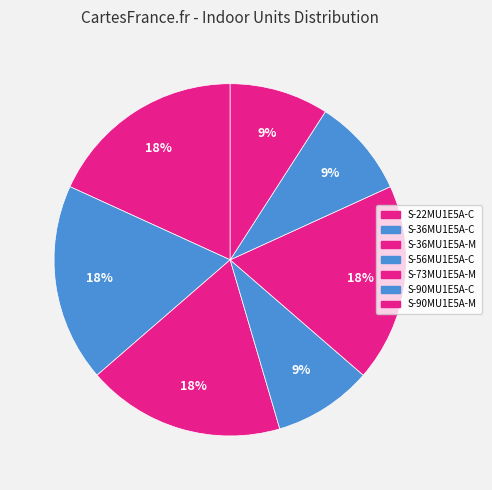

What is the smallest slice in the pie chart?

S-56MU1E5A-C